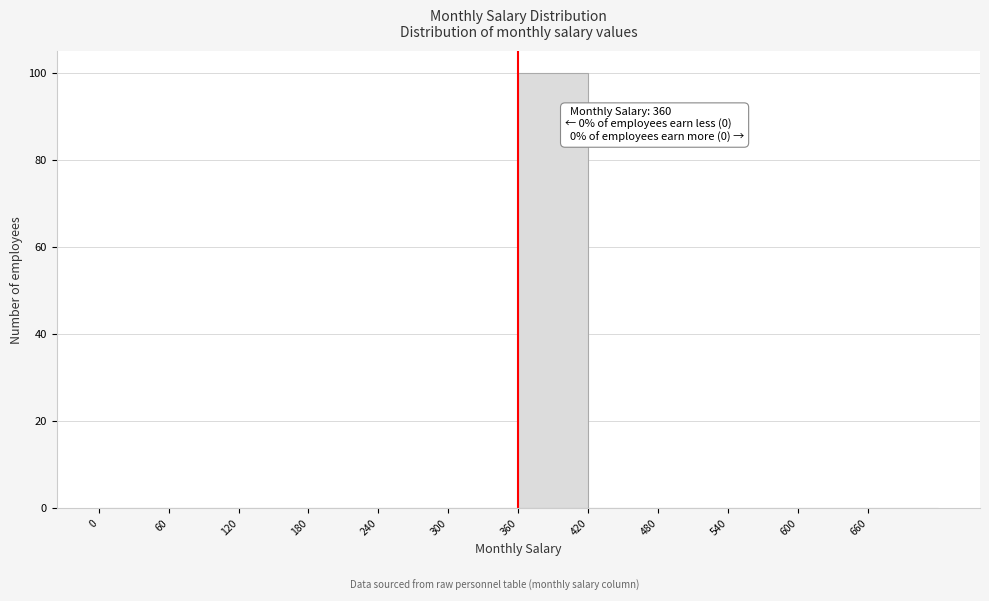

Over which range of the x-axis is the bar tallest?

360 to 420